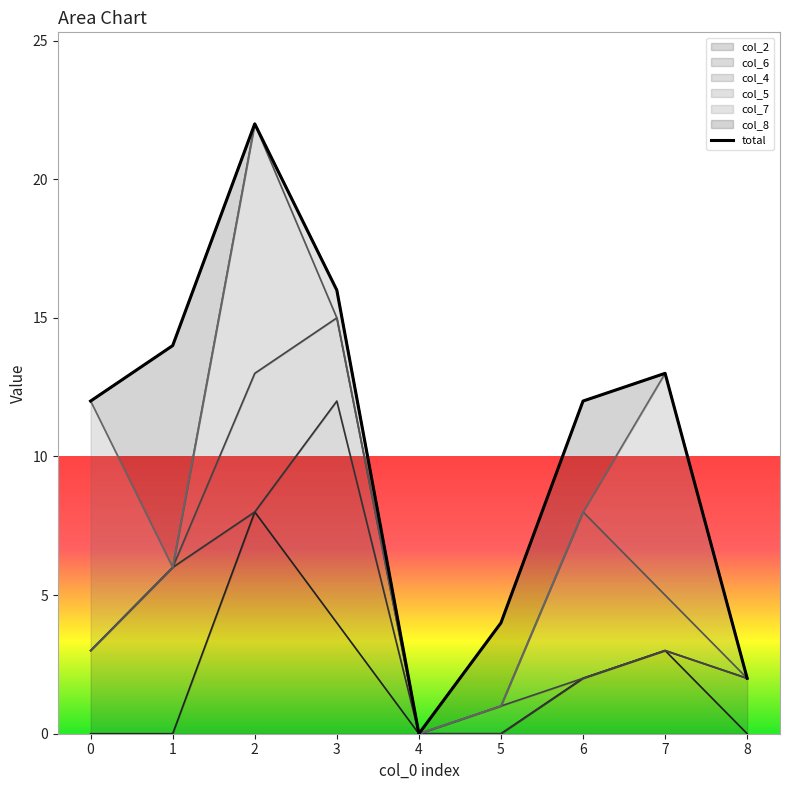

At which category does the data reach its first local valley?

4